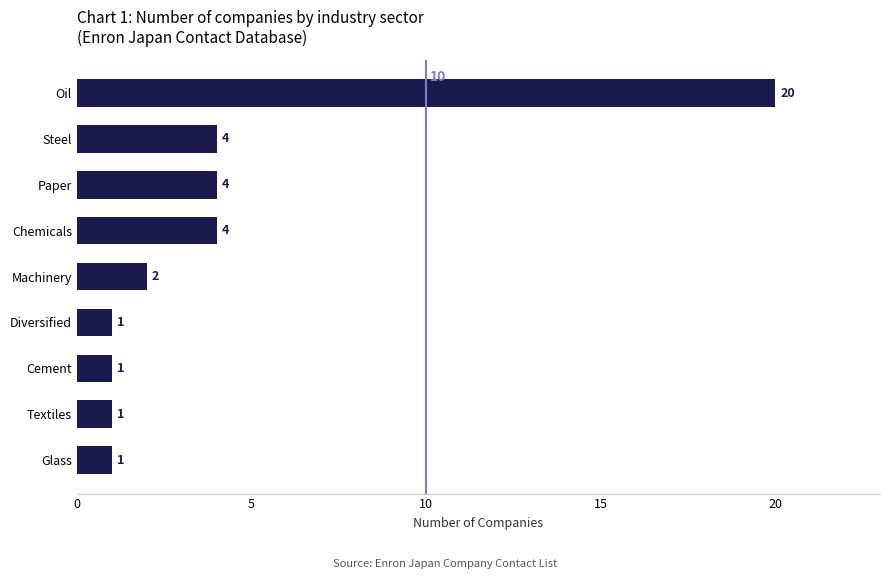

What is the change in value from Textiles to Oil?

+19